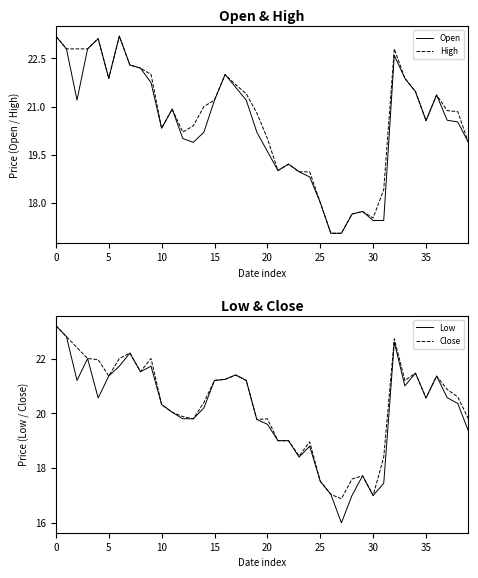

The value of High at 28 is 30.6. True or false?

False